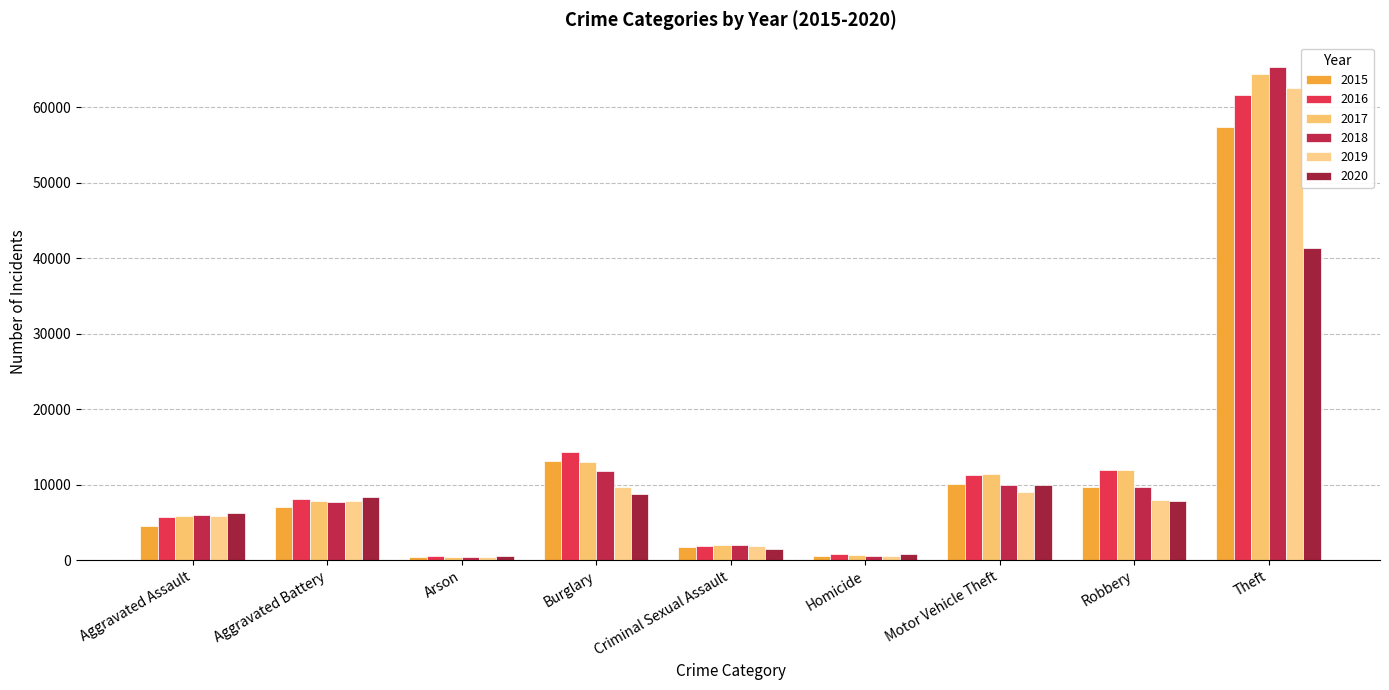

How many distinct data groups are displayed?

6